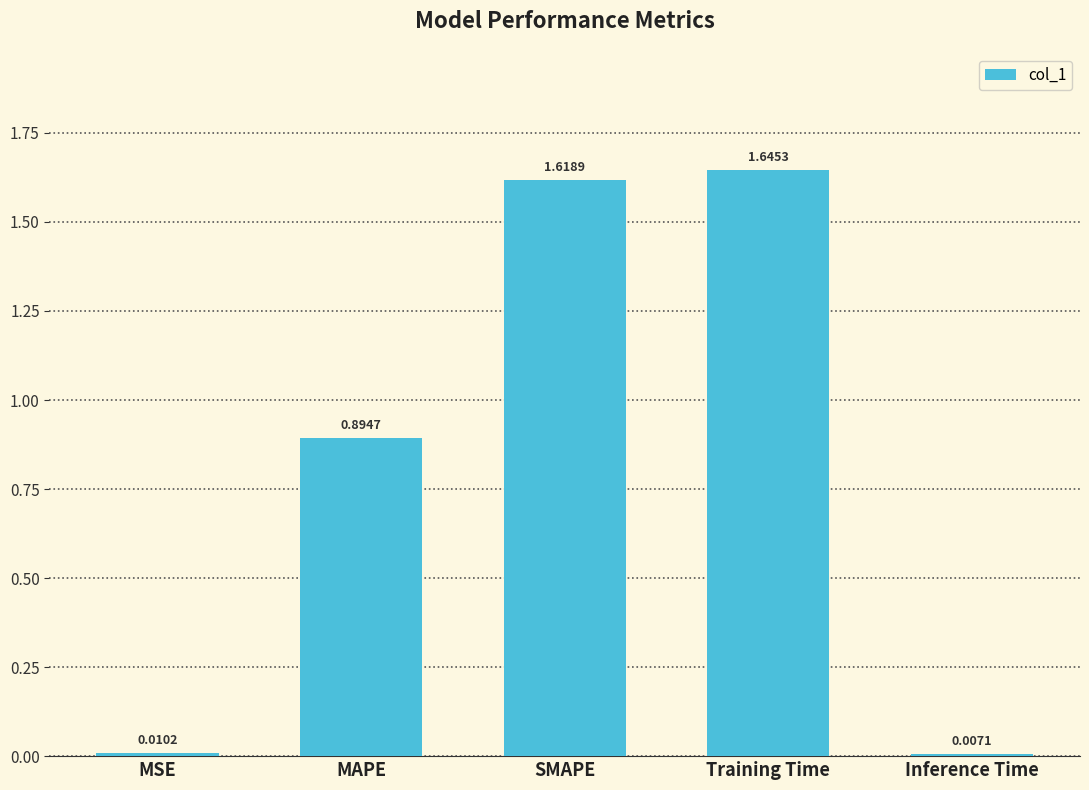

At which label is the value closest to 0?

Inference Time